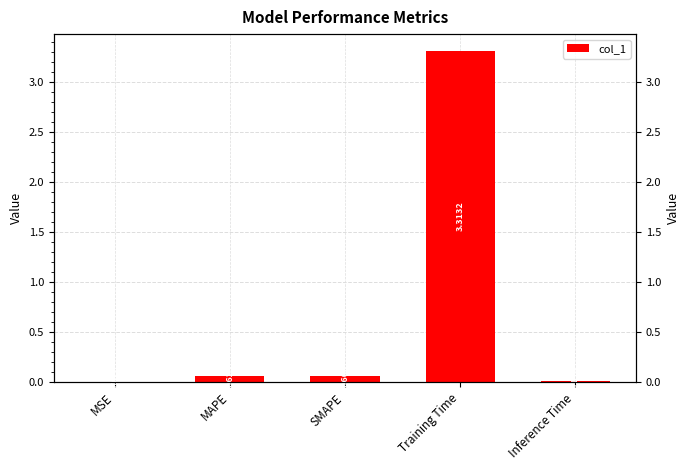

Reading left to right, what are all the values shown in this chart?

MSE=0.0	MAPE=0.1	SMAPE=0.1	Training Time=3.3	Inference Time=0.0